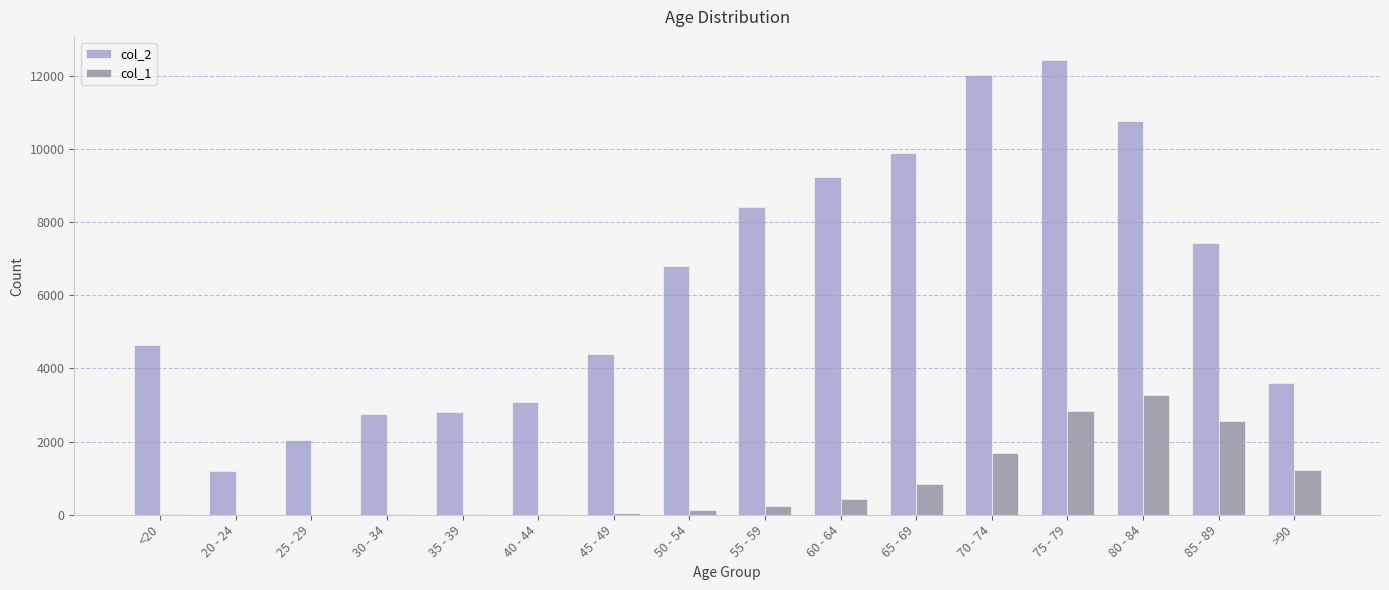

What is the sum of all col_2 values?

101482